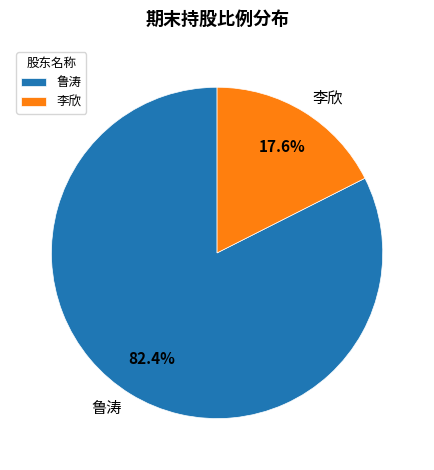

To the nearest percent, what percentage of the pie is 鲁涛?

82%